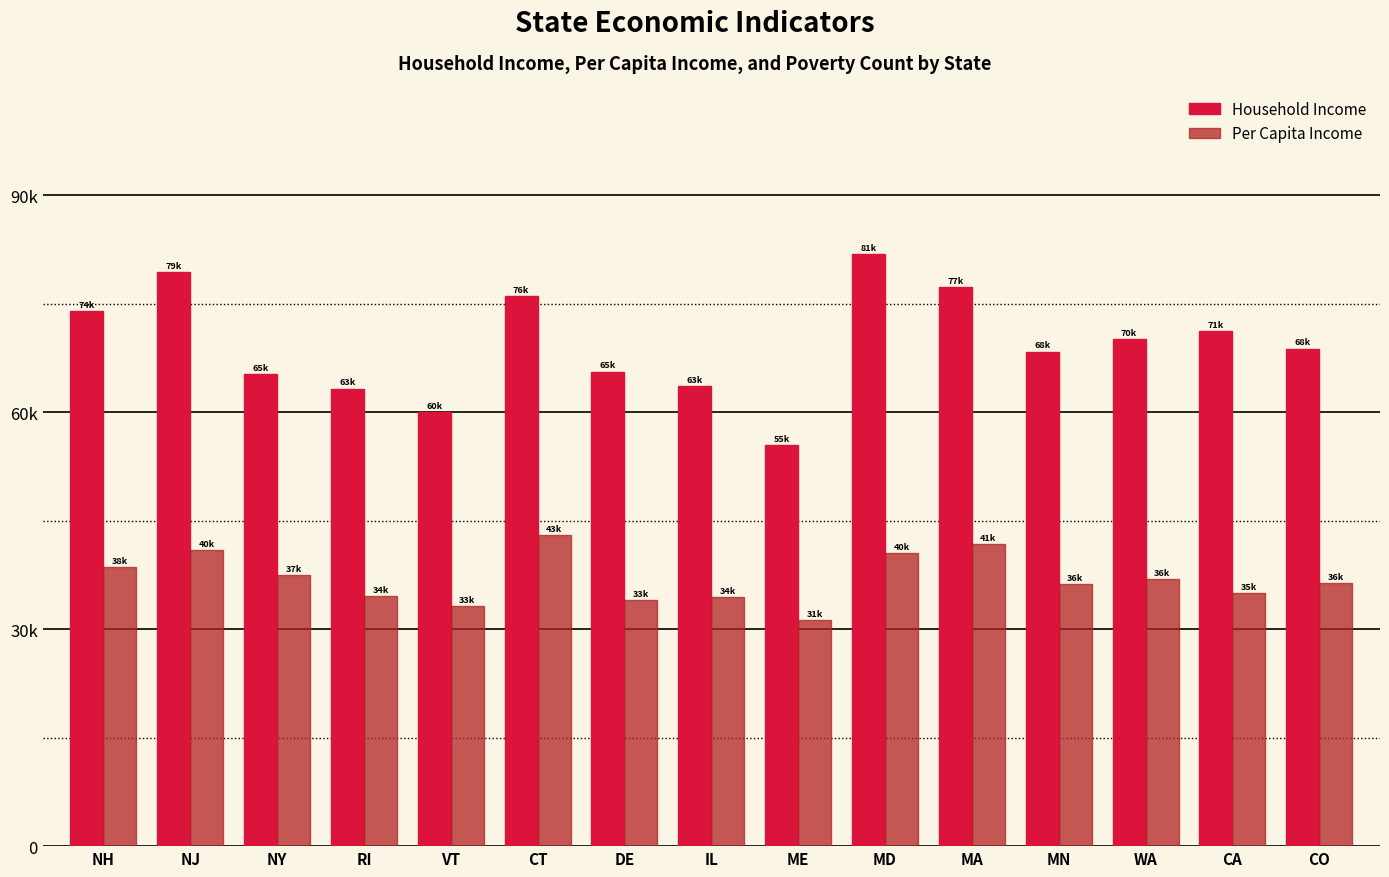

What are all the series names shown in the legend?

Household Income, Per Capita Income